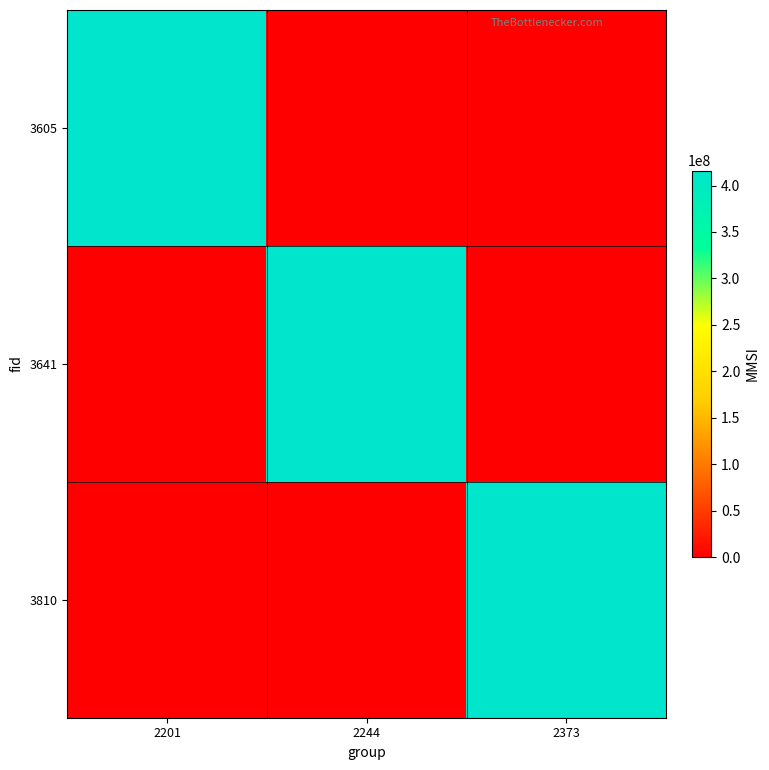

At how many categories does at least one series exceed 67481596?

3